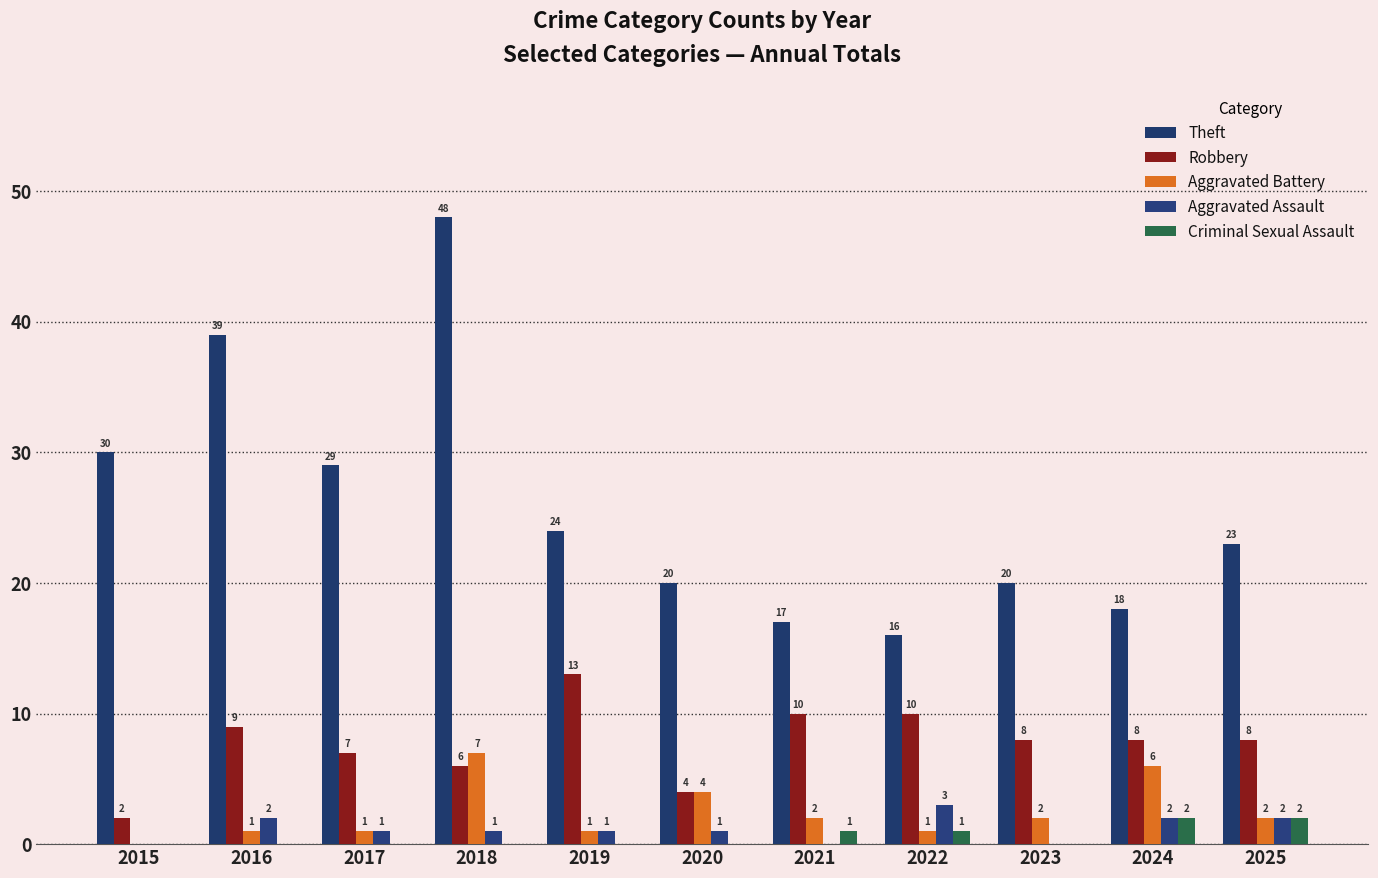

What is the spread (max minus min) of values at 2020?

20